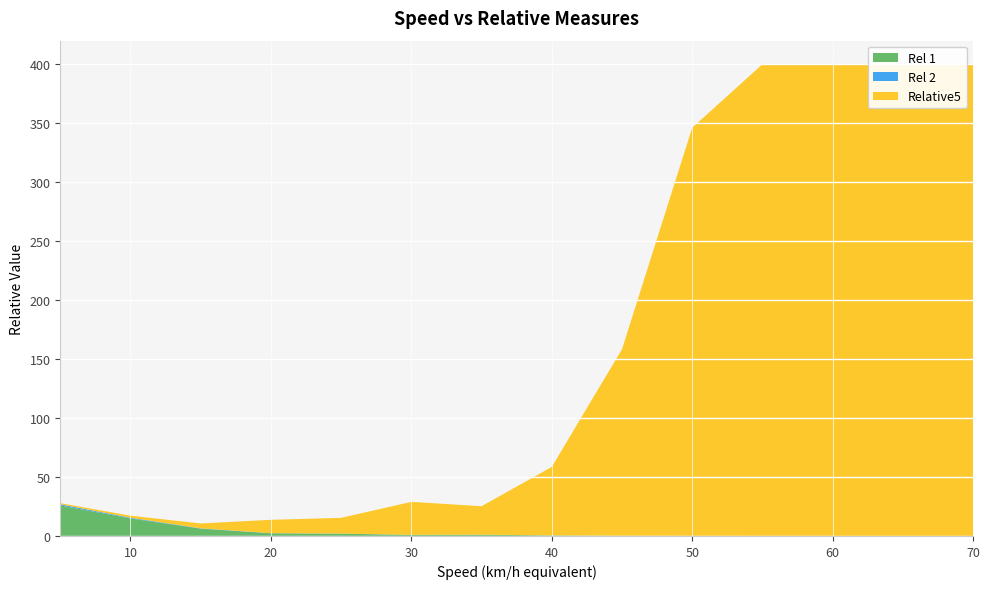

Reading left to right, extract all data points from this chart.

Rel 1: 5=25.9	10=14.9	15=6.2	20=2.3	25=1.9	30=0.9	35=1.1	40=0.4	45=0.2	50=0.1	55=0.0	60=0.0	65=0.0	70=0.0
Rel 2: 5=1.0	10=0.6	15=0.2	20=0.1	25=0.1	30=0.0	35=0.0	40=0.0	45=0.0	50=0.0	55=0.0	60=0.0	65=0.0	70=0.0
Relative5: 5=1.0	10=1.7	15=4.2	20=11.3	25=13.4	30=28.0	35=24.1	40=58.1	45=158.2	50=346.1	55=2267.9	60=18716.1	65=9226.3	70=13393.6